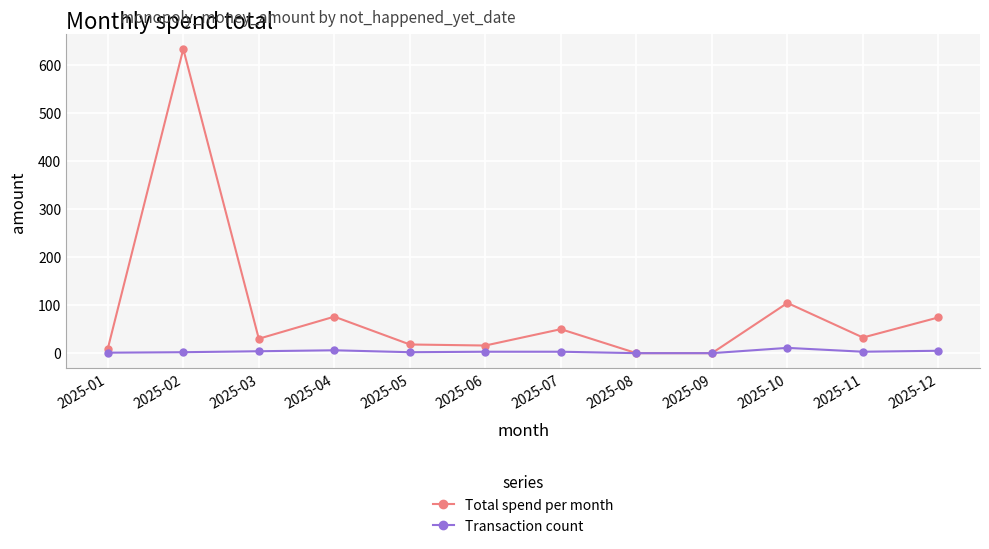

In Total spend per month, how many points are higher than both neighbors (excluding endpoints)?

4